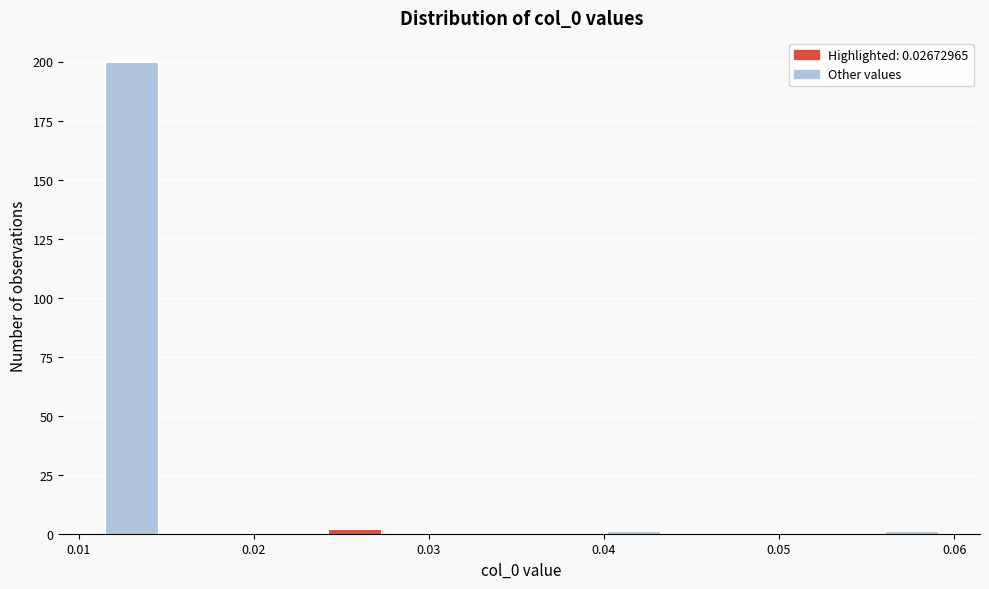

Read against the x-axis, roughly where is the centre of the tallest bar?

0.013